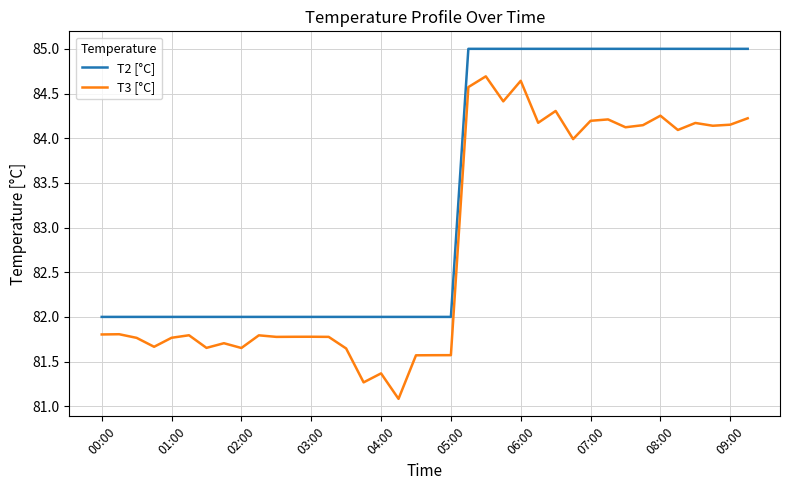

True or false: T2 [°C] and T3 [°C] intersect in this chart.

False